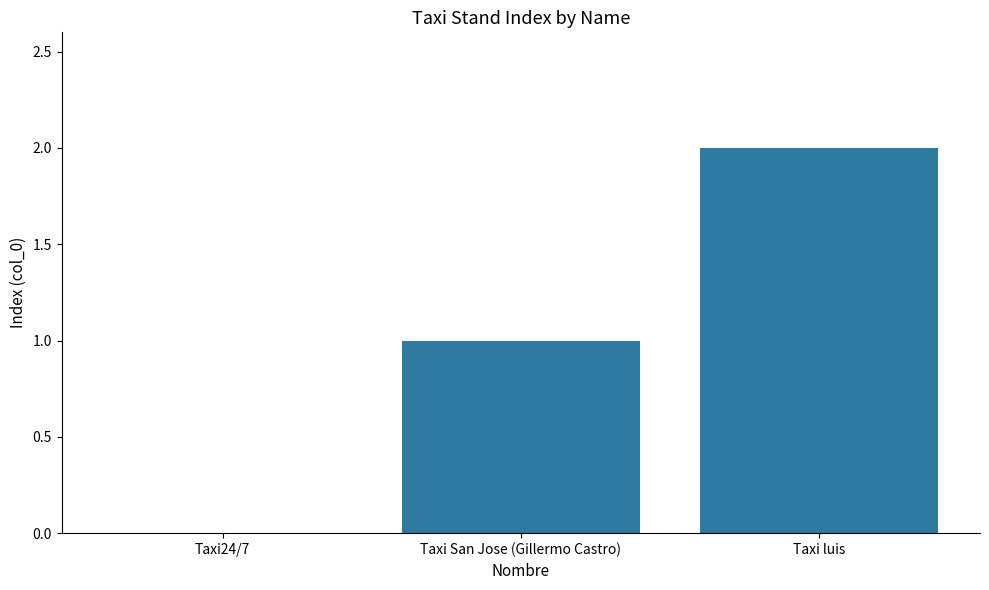

How many data points does each series have?

3